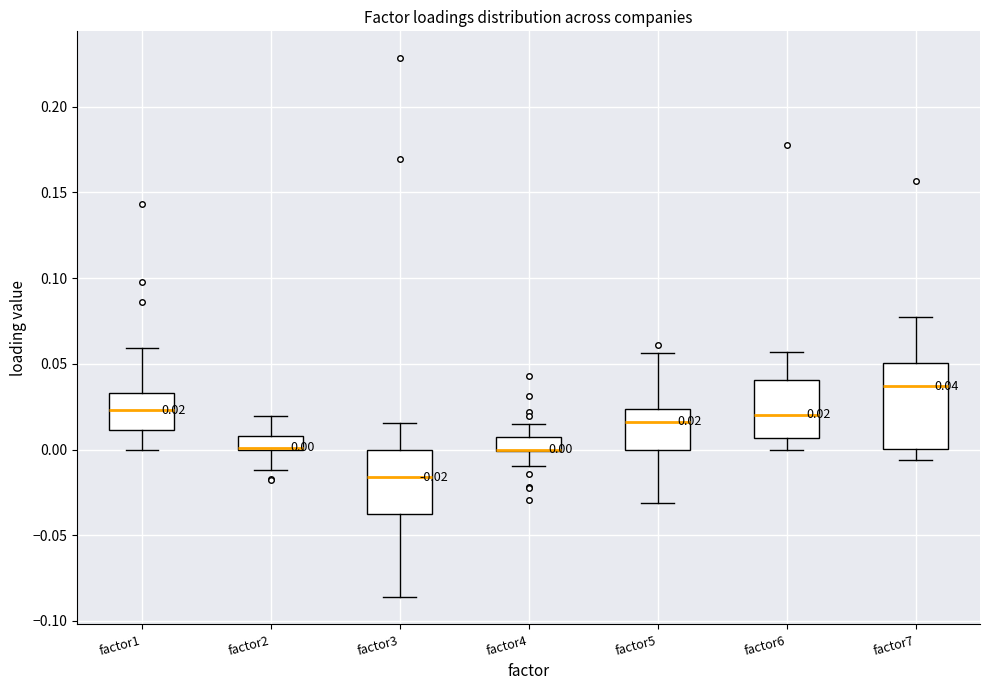

Comparing the boxes themselves (not the whiskers), which one is the tallest?

factor7